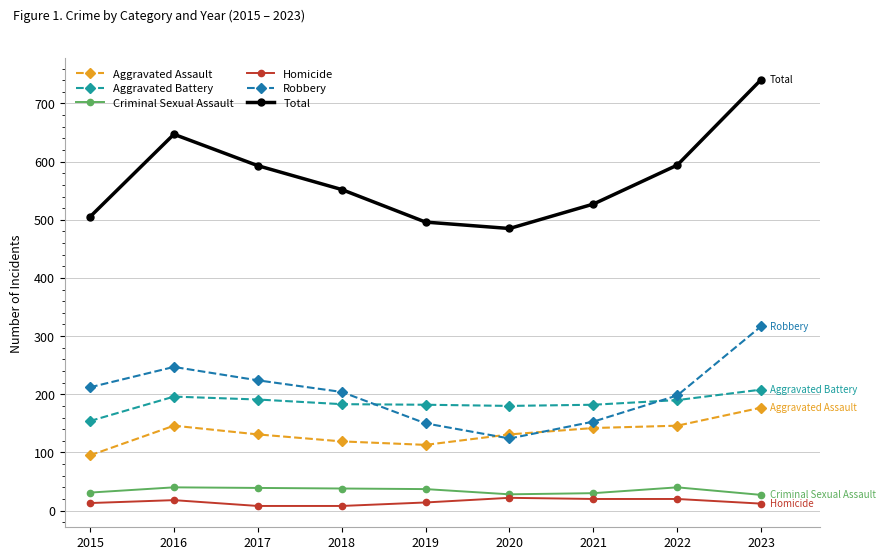

In Robbery, how many points are lower than both neighbors (excluding endpoints)?

1